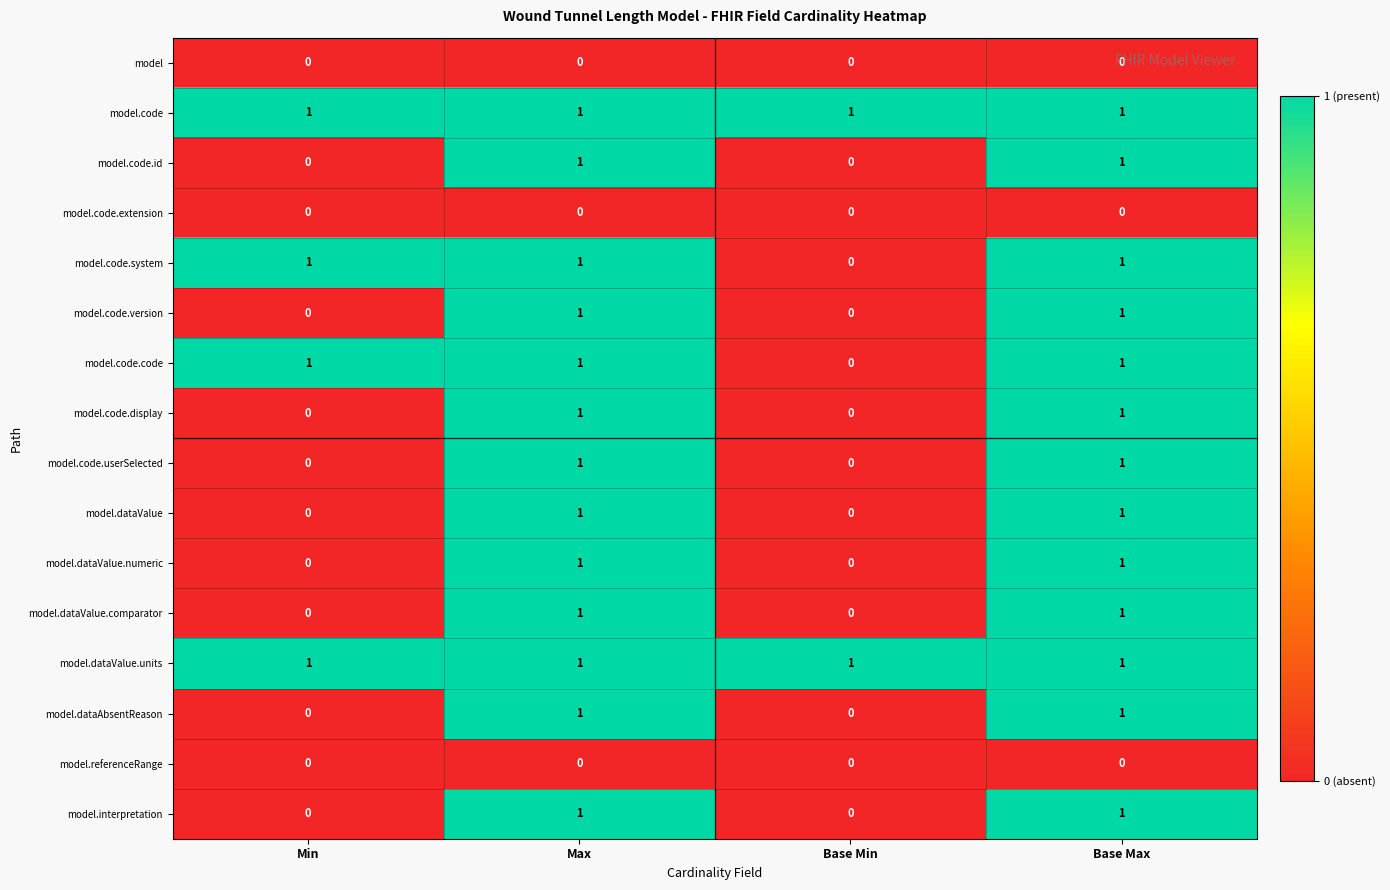

What is the total value across all series at Base Max?

13